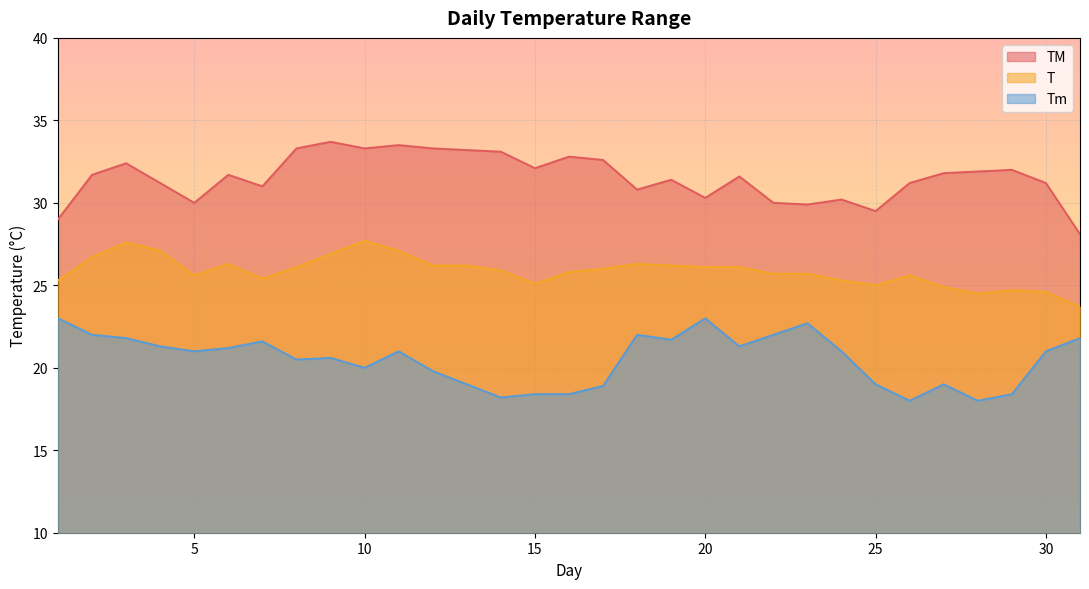

How many lines are shown in the chart?

3